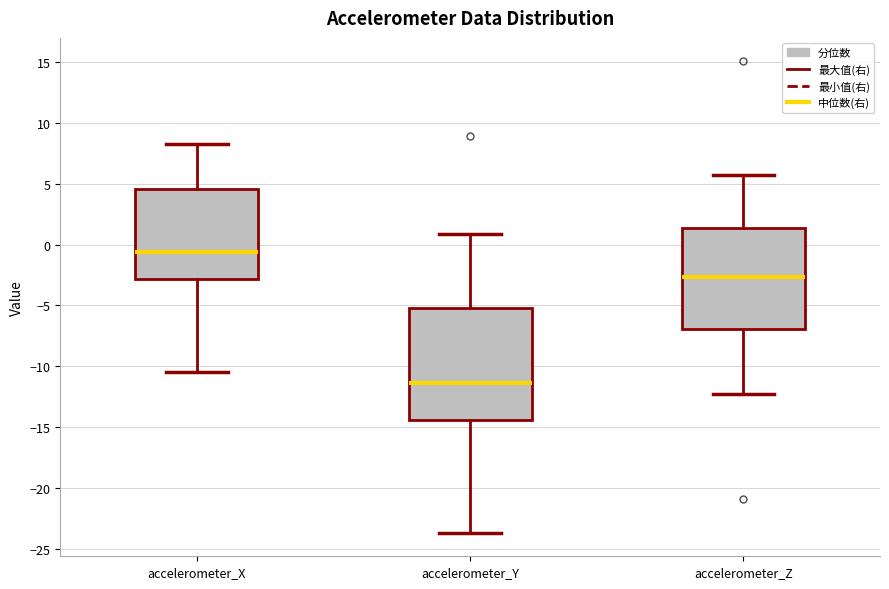

Reading left to right, transcribe this box plot: for each box, give where its median line is, the range the box spans, and where its two whiskers end, as read against the y-axis. The values are not printed on the chart, so give them approximately, as read against the axis.

accelerometer_X: median -0.5, box -3.0 to 4.5, whiskers -10.5 to 8.5
accelerometer_Y: median -11.5, box -14.5 to -5.0, whiskers -23.5 to 1.0
accelerometer_Z: median -2.5, box -7.0 to 1.5, whiskers -12.5 to 5.5